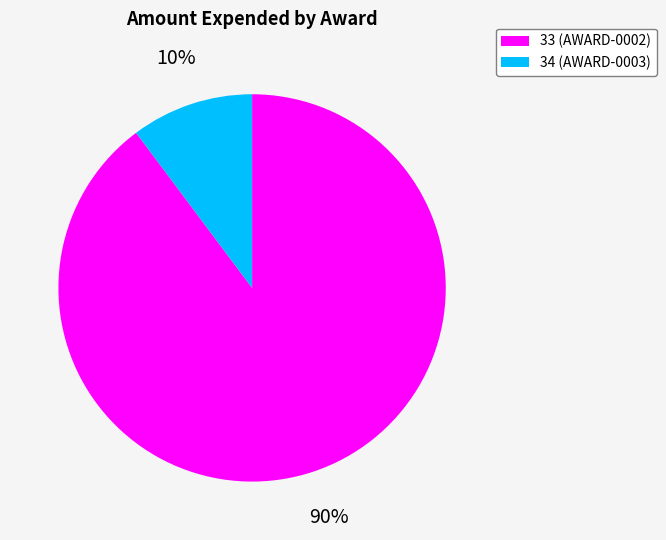

How many slices are in this pie chart?

2